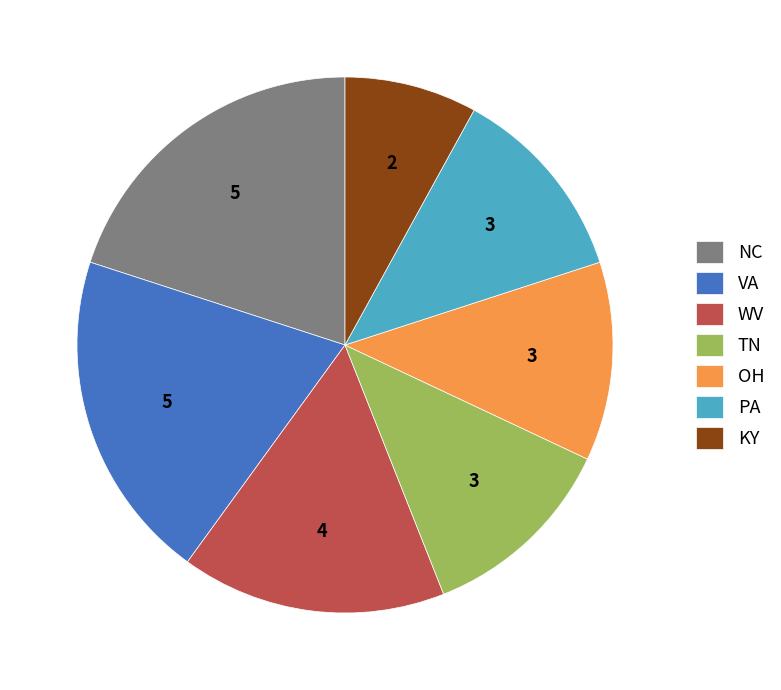

Does WV represent more than half of the total?

No